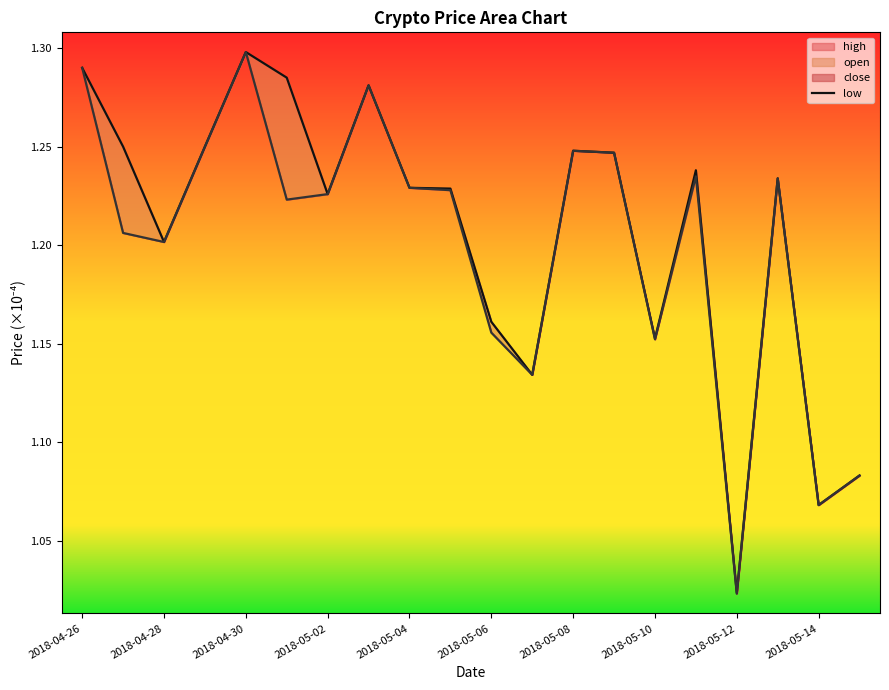

The value at 2018-05-10 is 1.2. True or false?

True